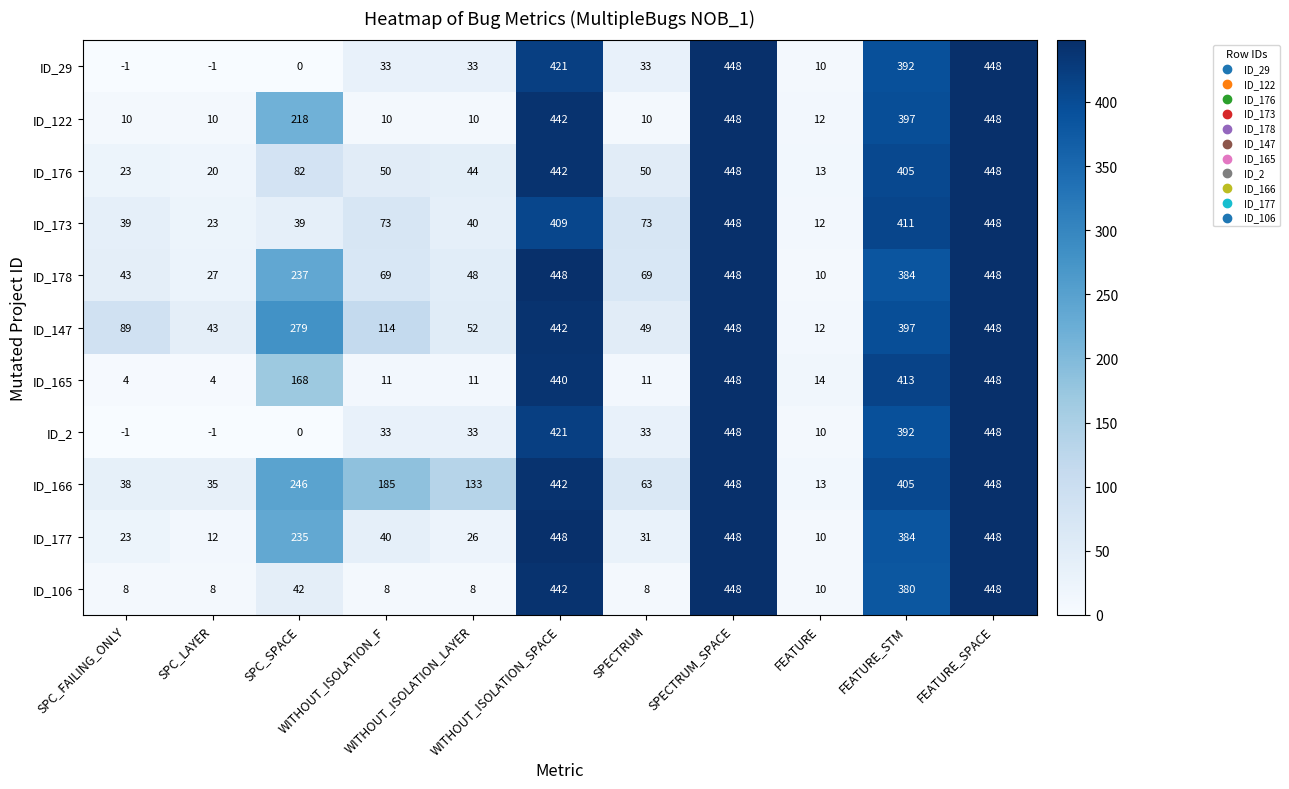

How many distinct data groups are displayed?

11